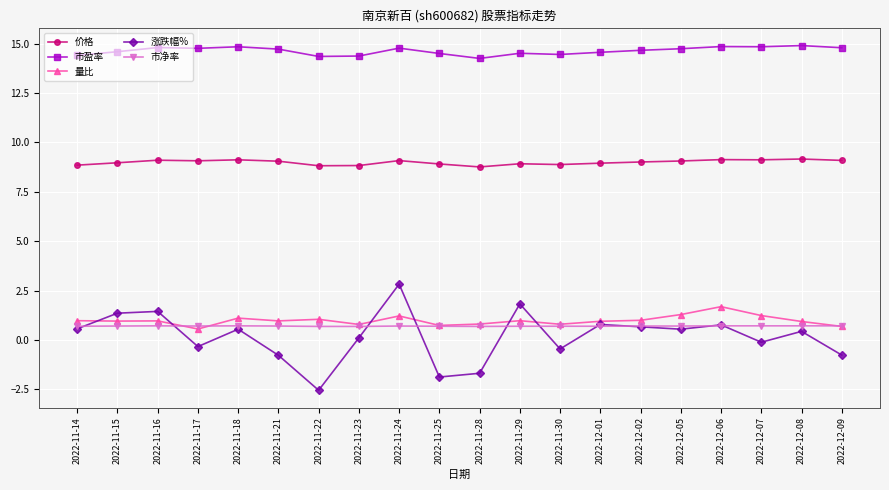

Between 2022-11-28 and 2022-12-08, which series saw the biggest shift?

涨跌幅%